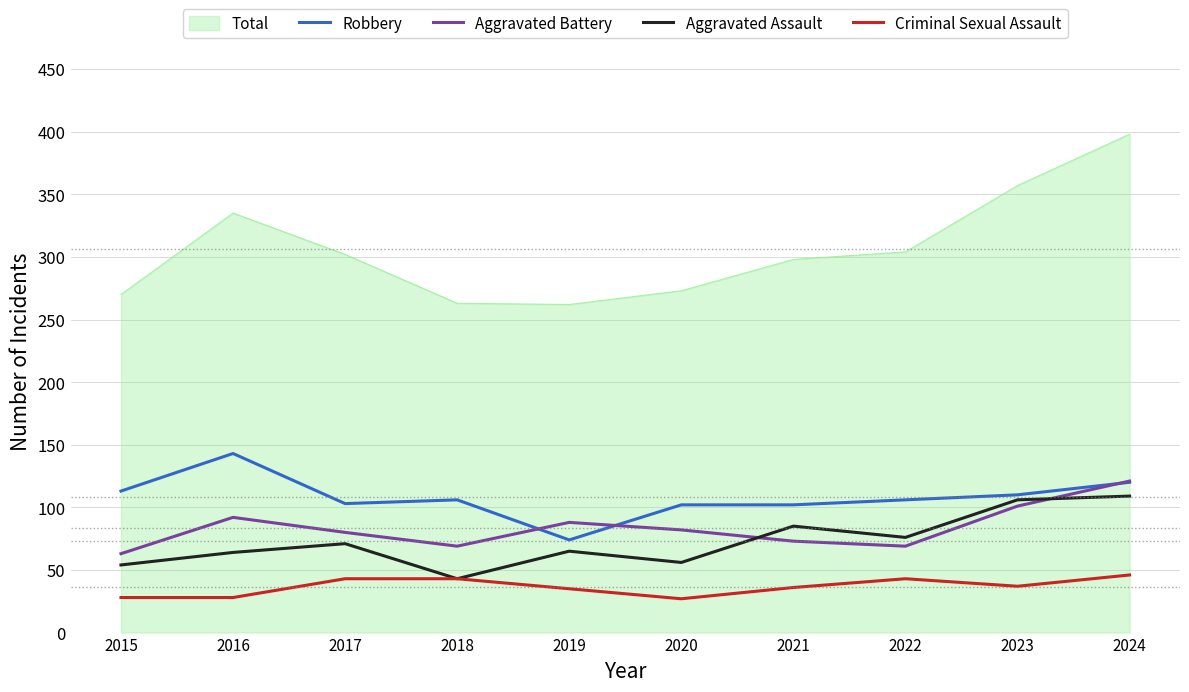

True or false: Robbery and Aggravated Assault cross at least once.

False